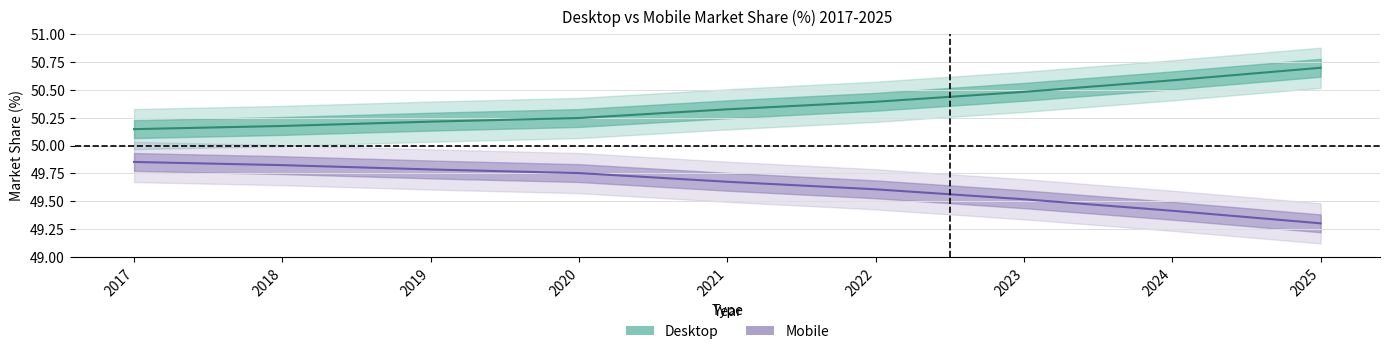

How many data points does each series have?

9